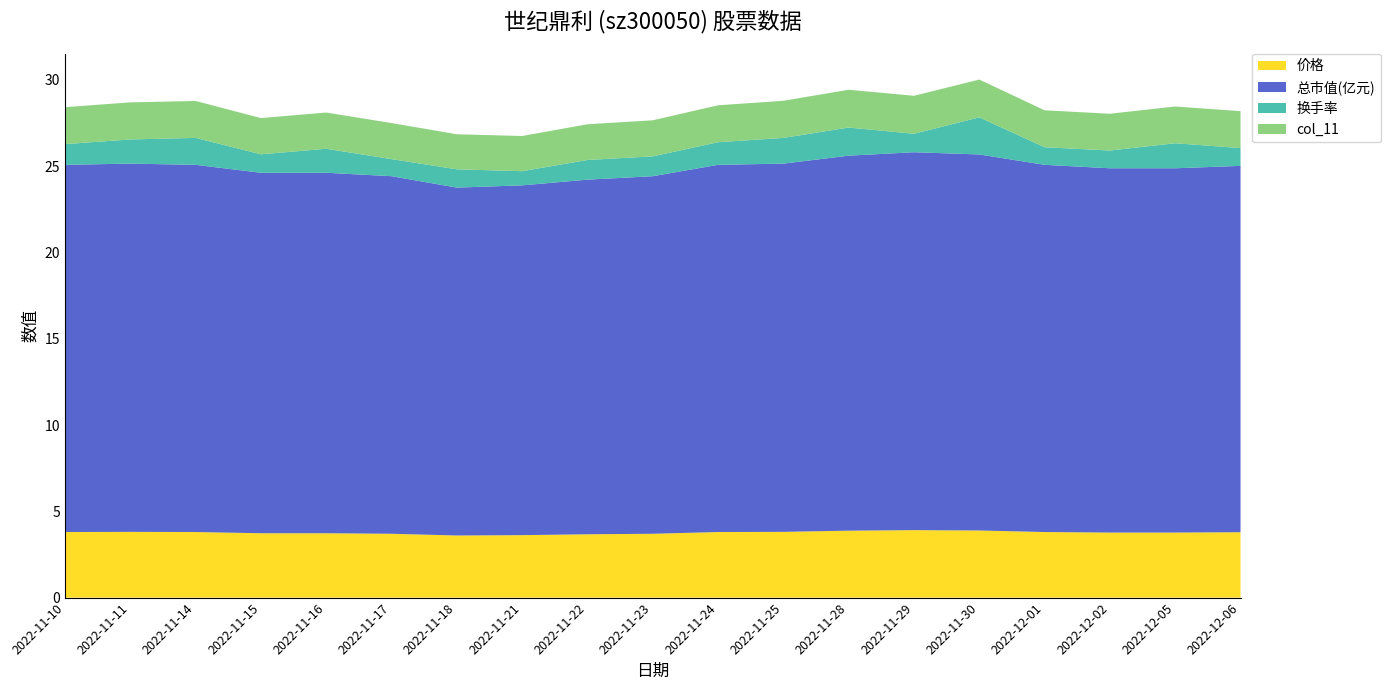

Reading right to left, extract all data points from this chart.

价格: 3.8	3.8	3.8	3.8	3.9	3.9	3.9	3.8	3.8	3.7	3.7	3.6	3.6	3.7	3.7	3.7	3.8	3.8	3.8
总市值(亿元): 21.2	21.1	21.1	21.3	21.8	21.9	21.7	21.3	21.3	20.7	20.6	20.3	20.2	20.7	20.9	20.9	21.3	21.3	21.3
换手率: 1.0	1.4	1.0	1.0	2.1	1.1	1.6	1.5	1.3	1.1	1.1	0.8	1.1	1.0	1.4	1.1	1.6	1.4	1.2
col_11: 2.1	2.1	2.1	2.1	2.2	2.2	2.2	2.1	2.1	2.1	2.1	2.0	2.0	2.1	2.1	2.1	2.1	2.1	2.1